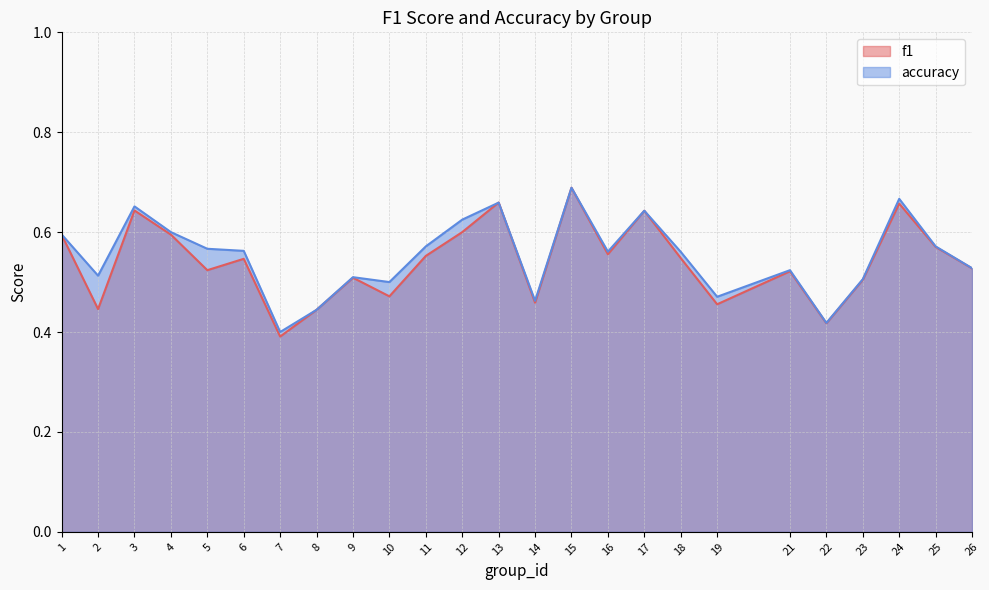

Reading left to right, what are all the values shown in this chart?

f1: 0.6	0.4	0.6	0.6	0.5	0.5	0.4	0.4	0.5	0.5	0.6	0.6	0.7	0.5	0.7	0.6	0.6	0.5	0.5	0.5	0.4	0.5	0.7	0.6	0.5
accuracy: 0.6	0.5	0.7	0.6	0.6	0.6	0.4	0.4	0.5	0.5	0.6	0.6	0.7	0.5	0.7	0.6	0.6	0.6	0.5	0.5	0.4	0.5	0.7	0.6	0.5